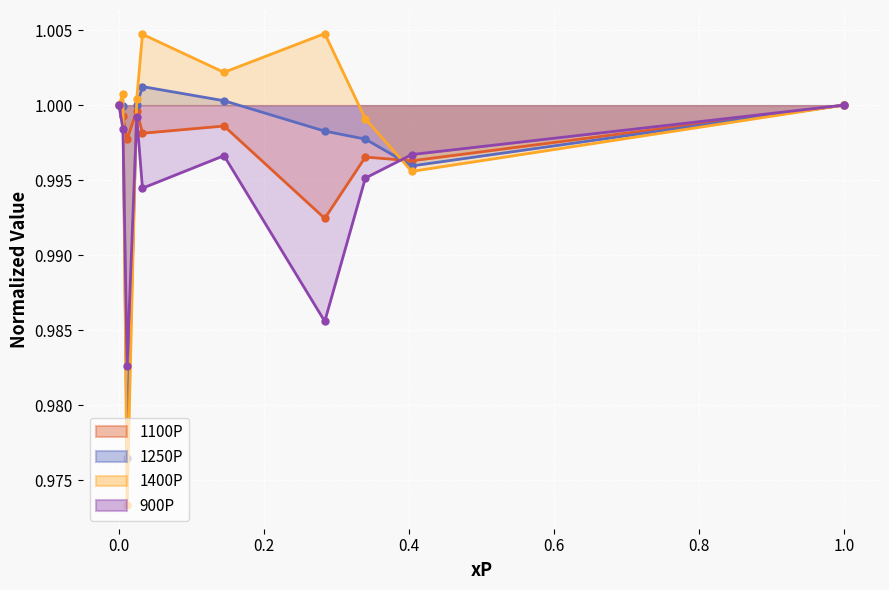

What are all the series names shown in the legend?

1100P, 1250P, 1400P, 900P